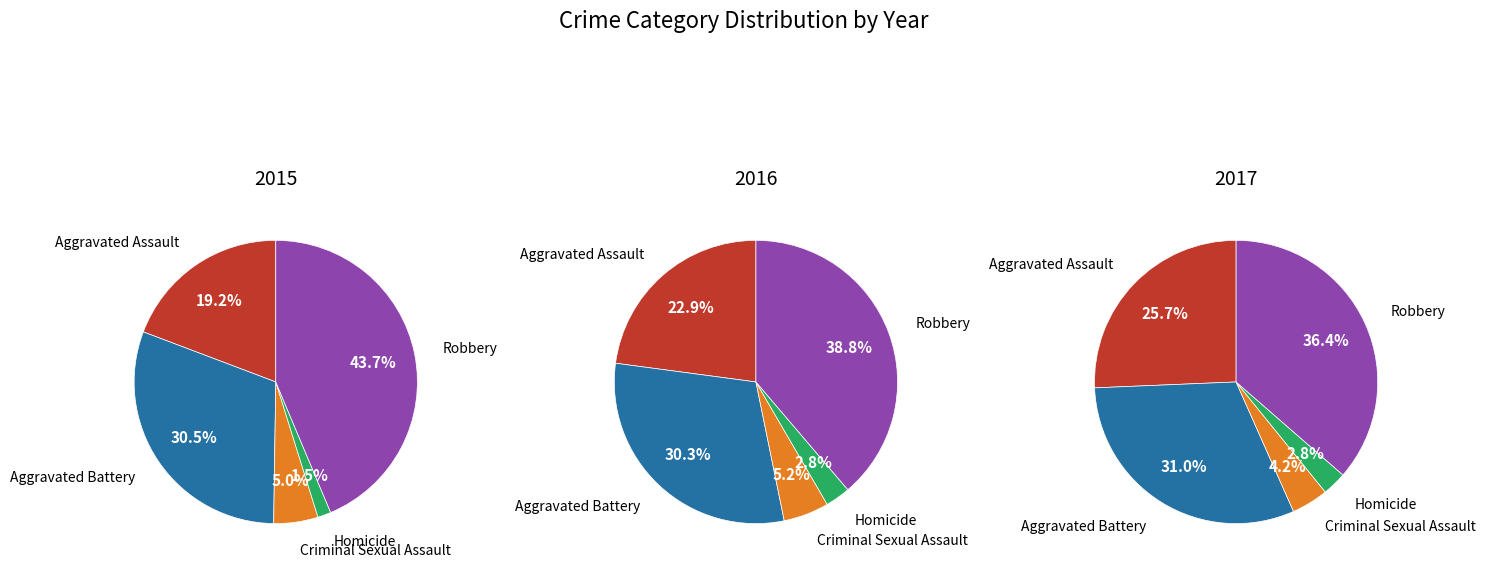

Which slice is the largest?

Robbery